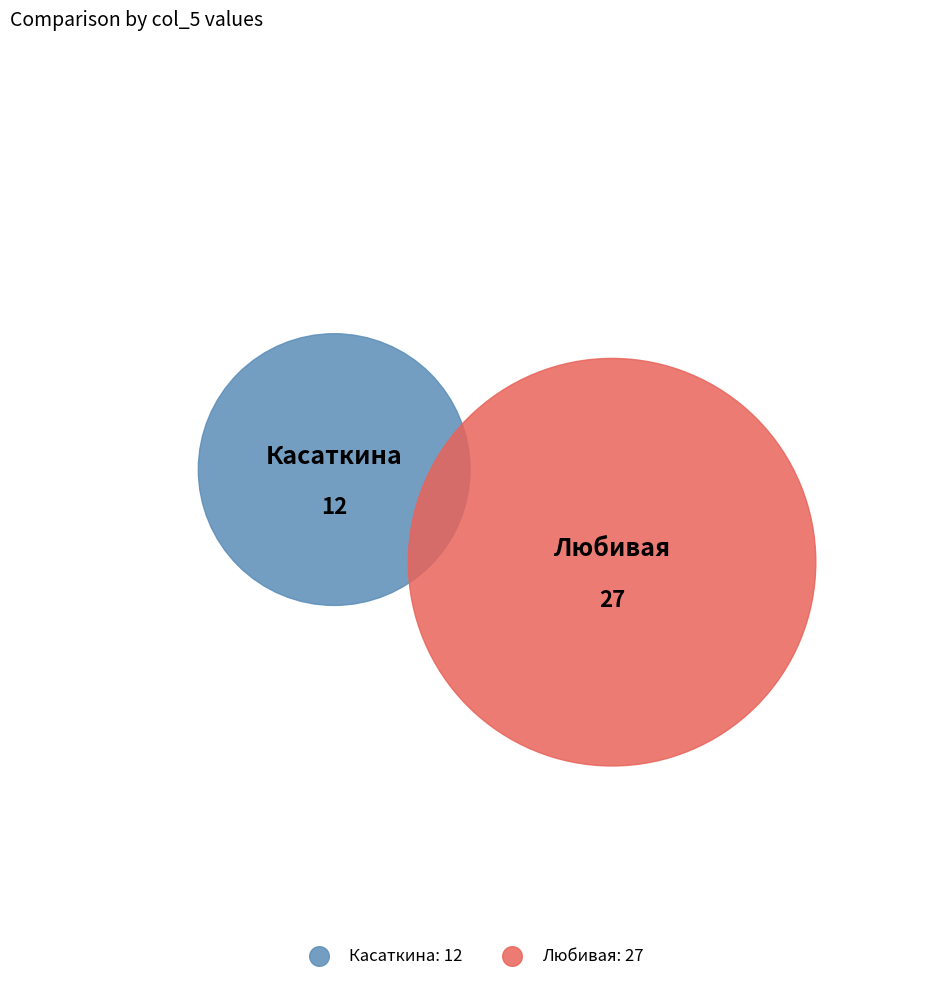

To the nearest percent, what portion does Любивая represent?

69%